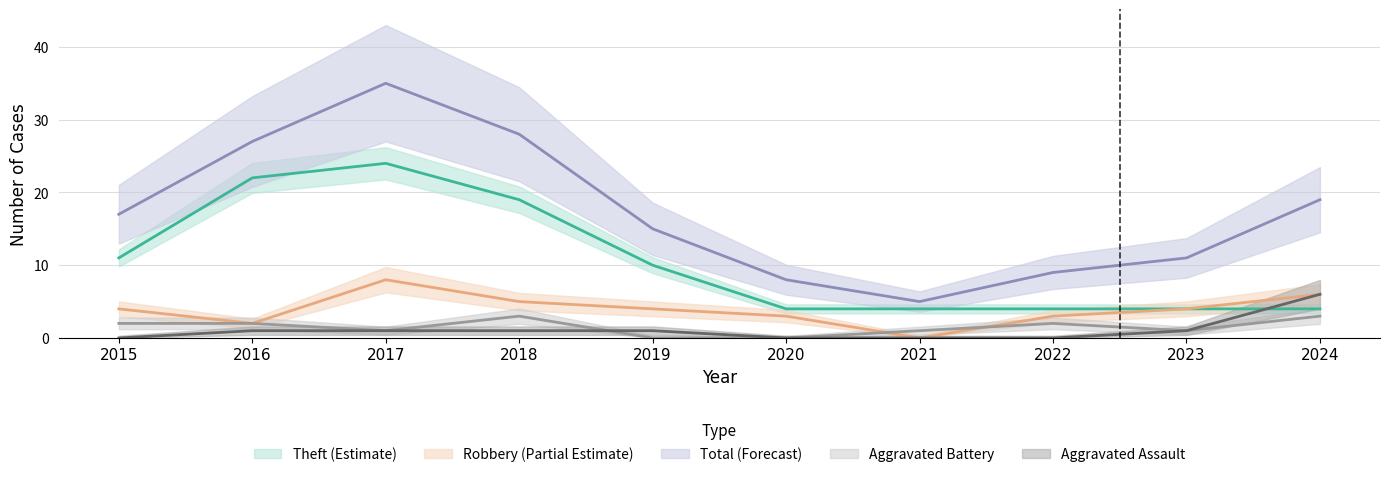

True or false: Theft and Total cross at least once.

False